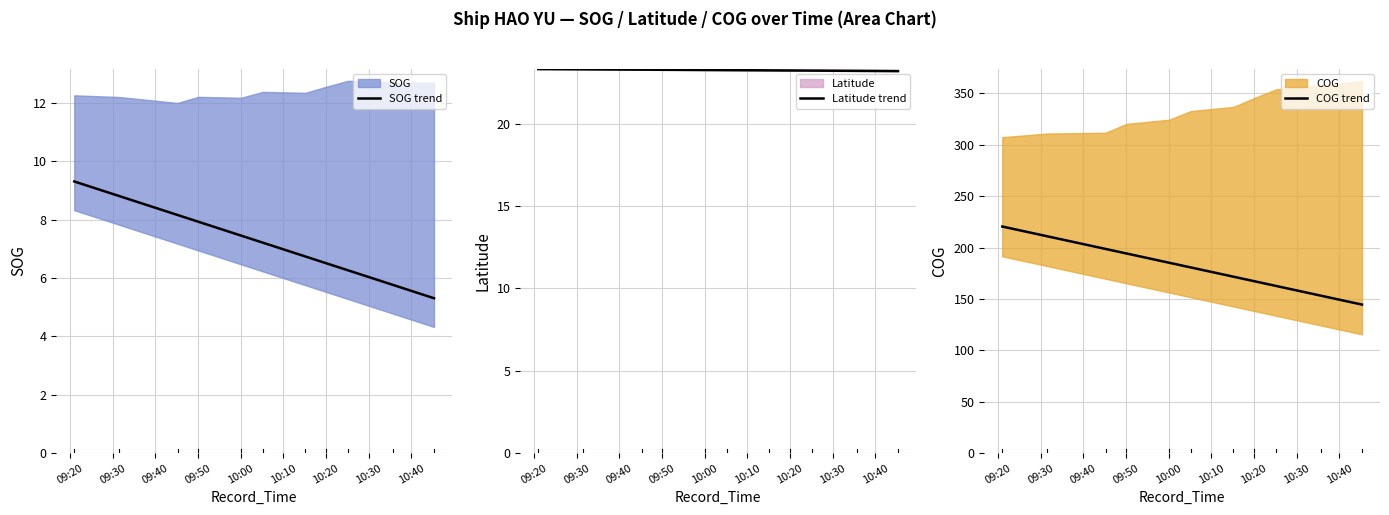

Rank the series by their maximum value, from lowest to highest.

SOG trend, Latitude trend, COG trend